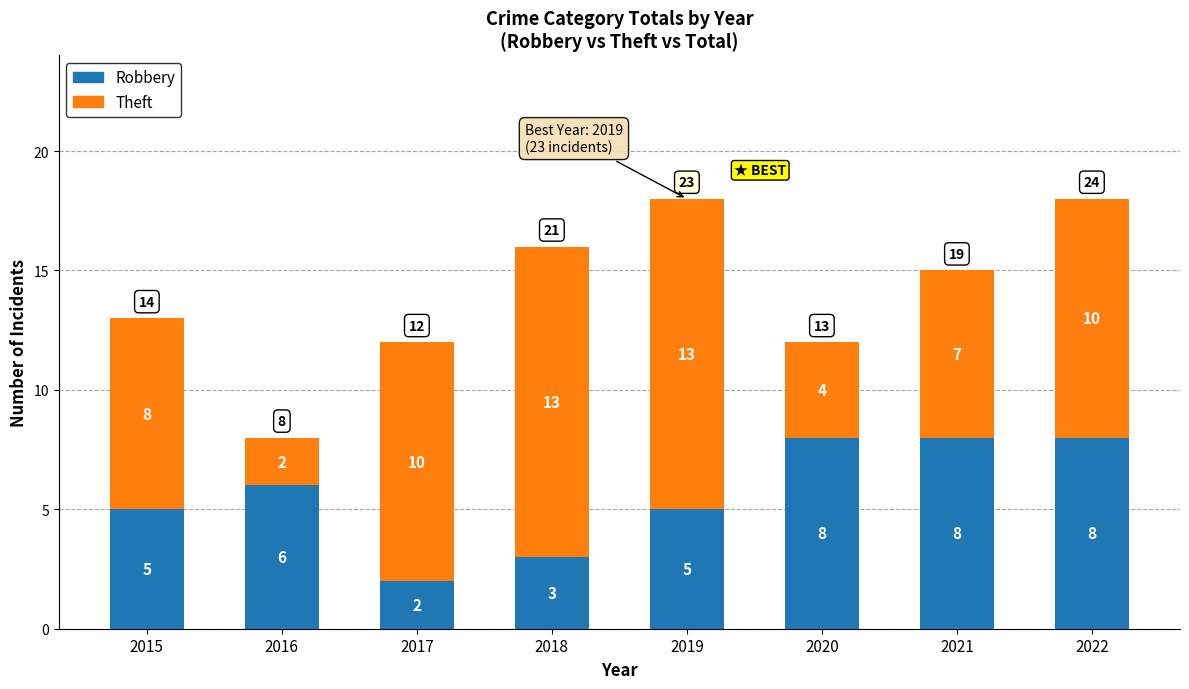

The Robbery series shows 12 at 2021. True or false?

False